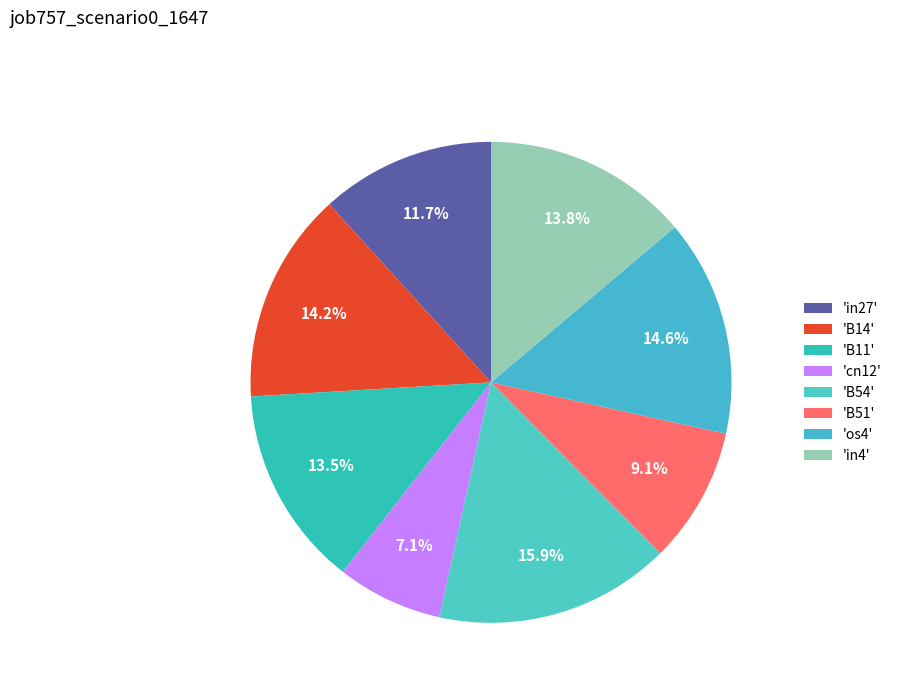

To the nearest percent, what is the difference between the largest and smallest slice percentages?

9%